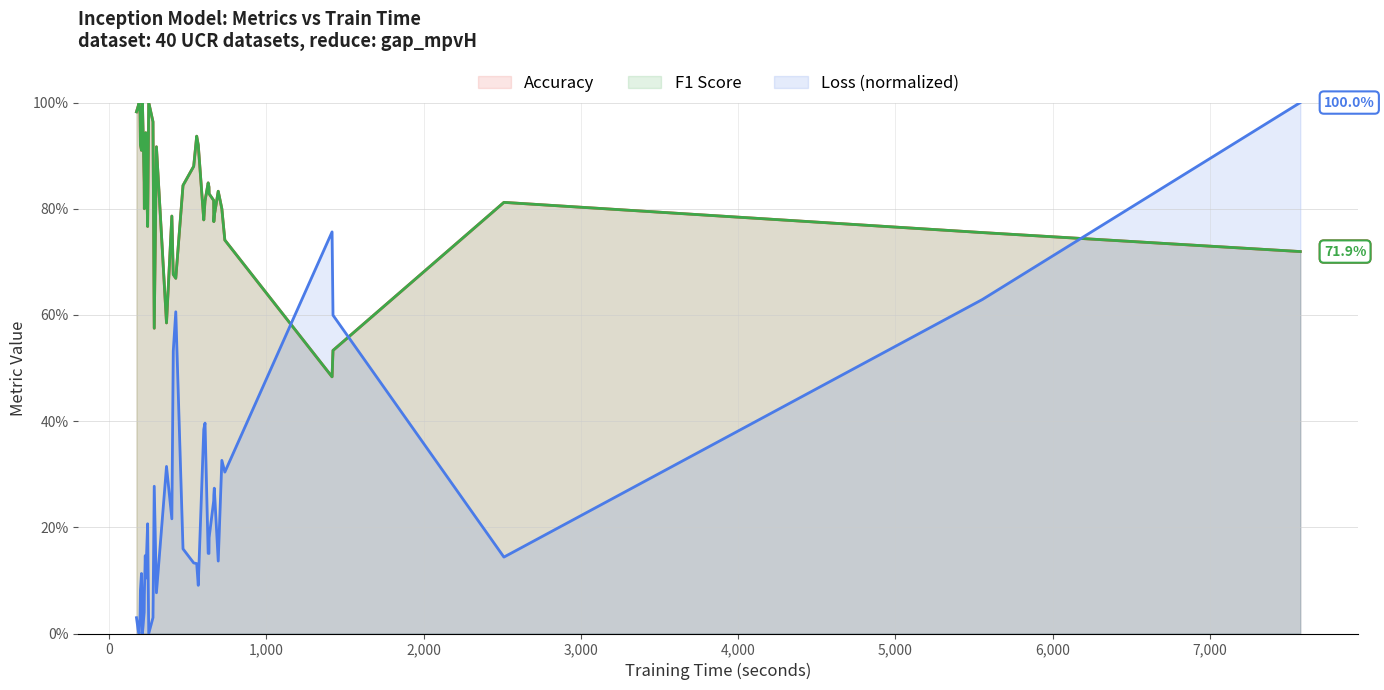

True or false: Accuracy and F1 Score cross at least once.

False